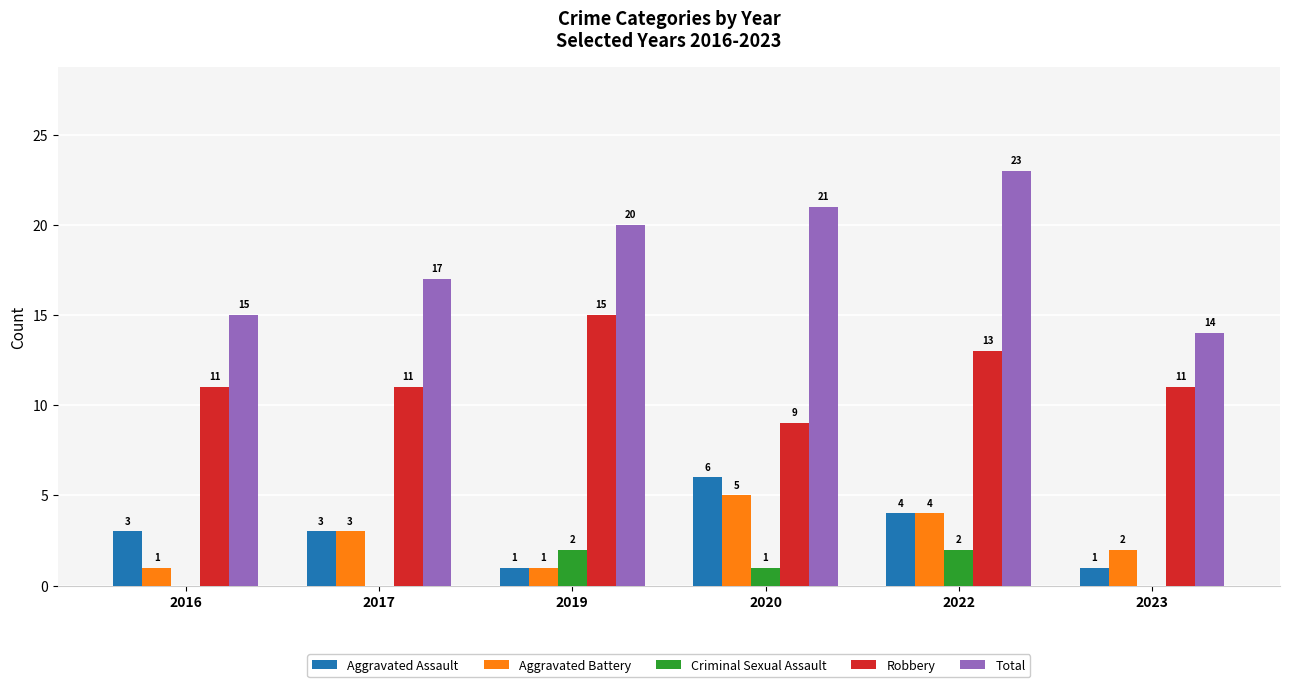

Is it true that Aggravated Assault equals 2 at 2019?

False